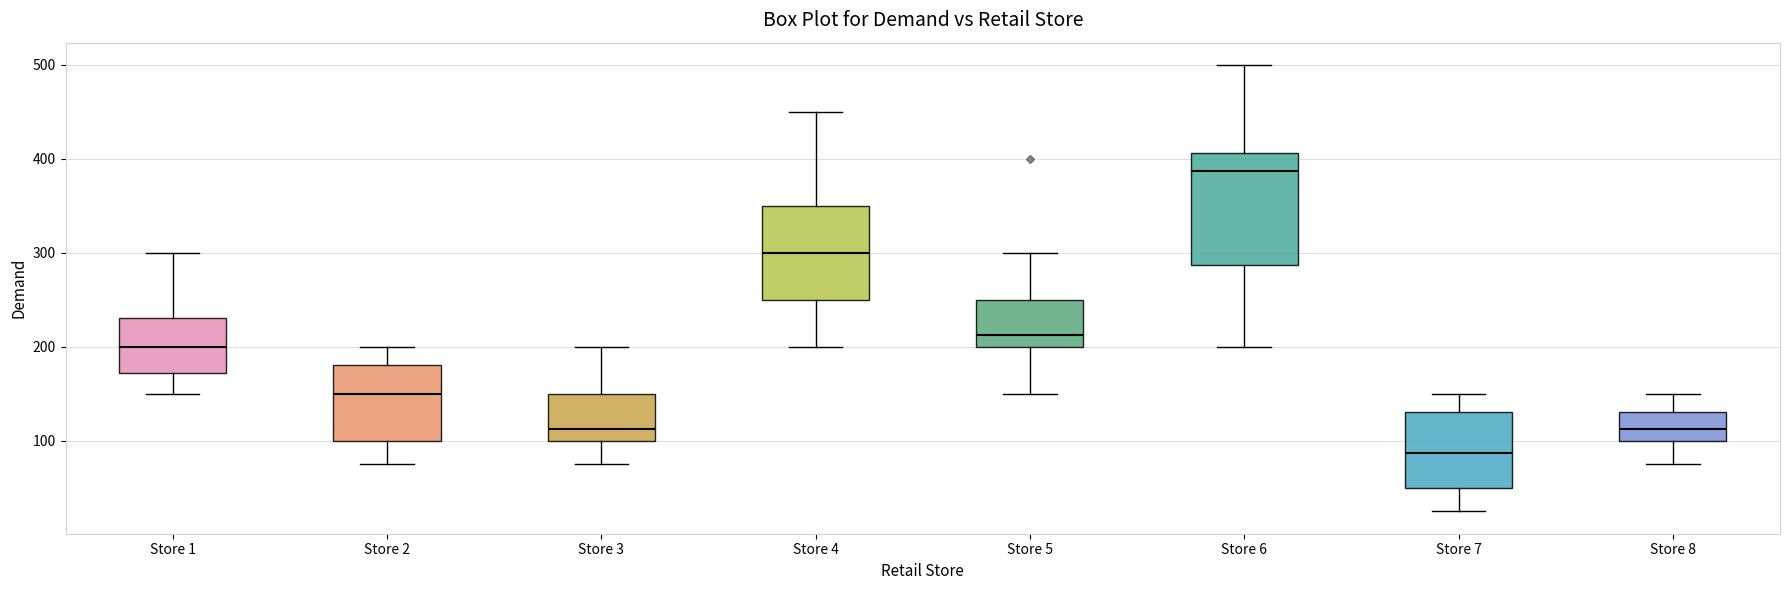

Reading left to right, transcribe this box plot: for each box, give where its median line is, the range the box spans, and where its two whiskers end, as read against the y-axis. The values are not printed on the chart, so give them approximately, as read against the axis.

Store 1: median 200, box 170 to 230, whiskers 150 to 300
Store 2: median 150, box 100 to 180, whiskers 80 to 200
Store 3: median 110, box 100 to 150, whiskers 80 to 200
Store 4: median 300, box 250 to 350, whiskers 200 to 450
Store 5: median 210, box 200 to 250, whiskers 150 to 300
Store 6: median 390, box 290 to 410, whiskers 200 to 500
Store 7: median 90, box 50 to 130, whiskers 30 to 150
Store 8: median 110, box 100 to 130, whiskers 80 to 150